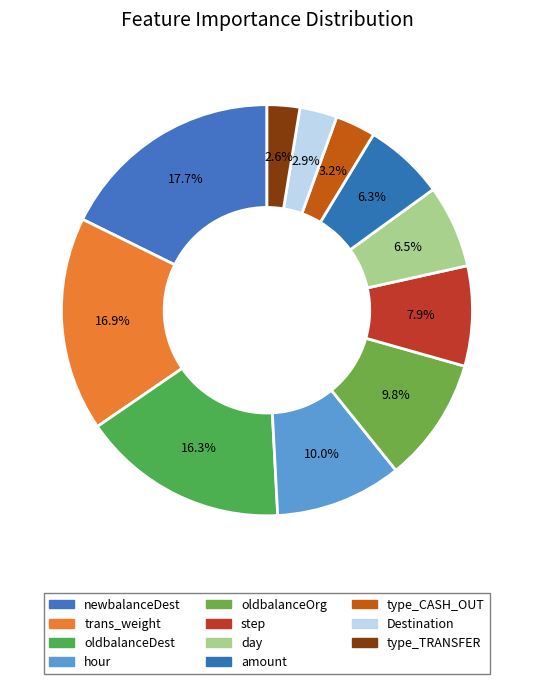

What percentage do newbalanceDest and day together represent?

24.2%